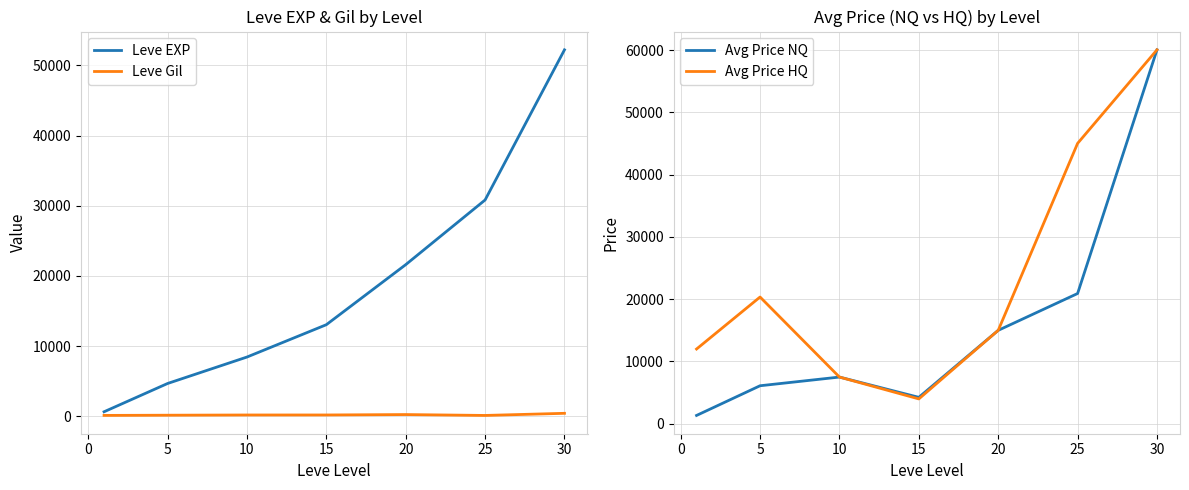

Is this an area chart (filled region under the line)?

No